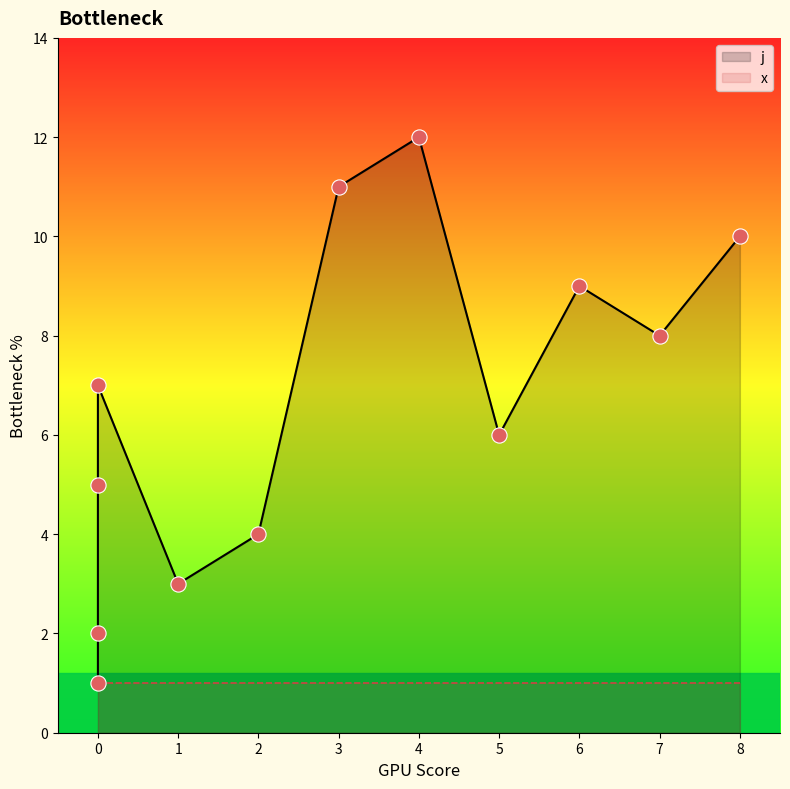

What is the change in value from 0 to 7?

+7